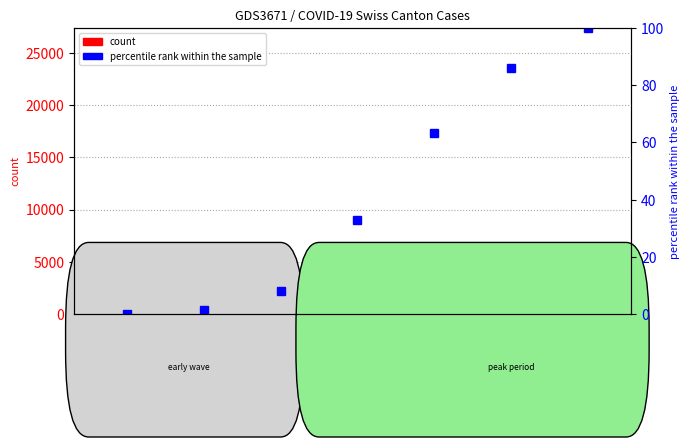

What is the highest value of the BS series?

900.0